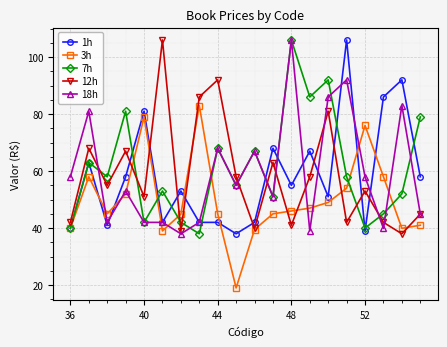

True or false: 12h and 3h intersect in this chart.

True